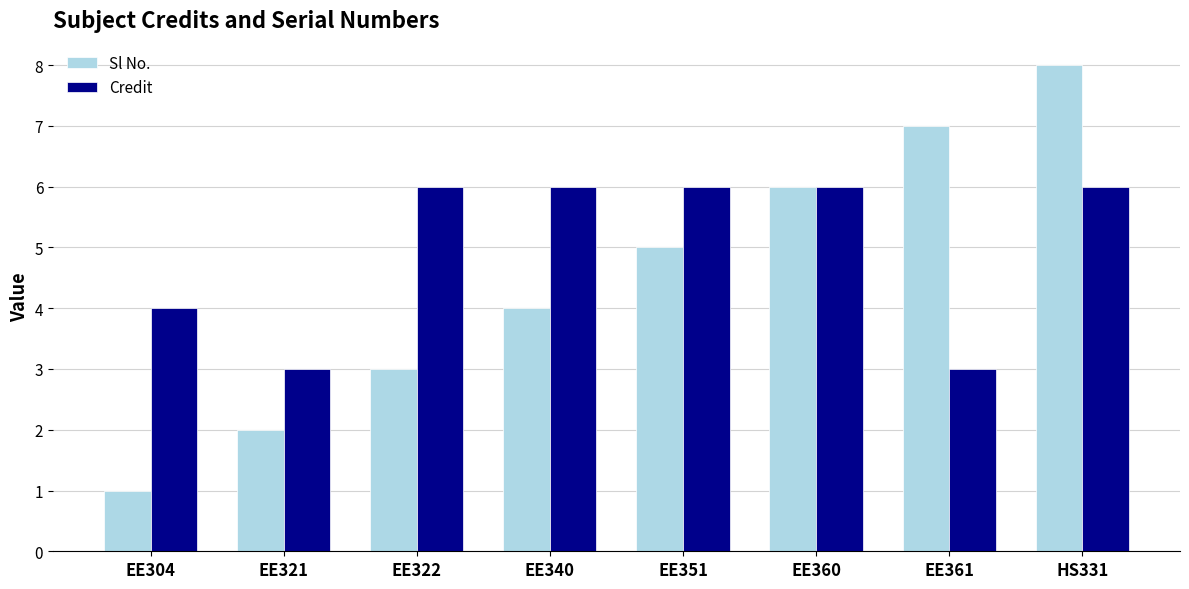

What are all the series names shown in the legend?

Sl No., Credit